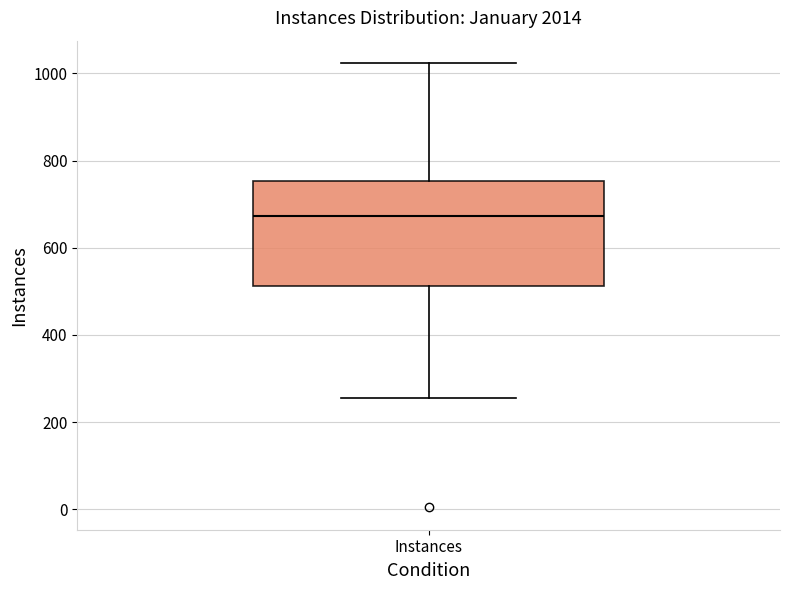

Read this box plot against the y-axis: the position of the median line, the range covered by the box, and the ends of both whiskers. The values are not printed on the chart, so give them approximately, as read against the axis.

median 680, box 520 to 760, whiskers 260 to 1020